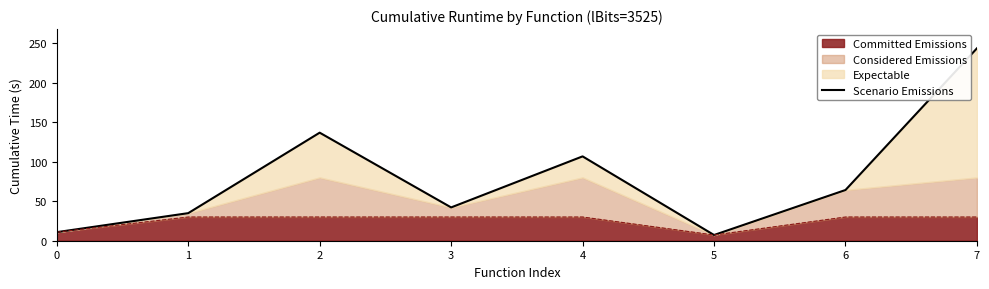

Is it true that the value at 6 is 21.4?

False